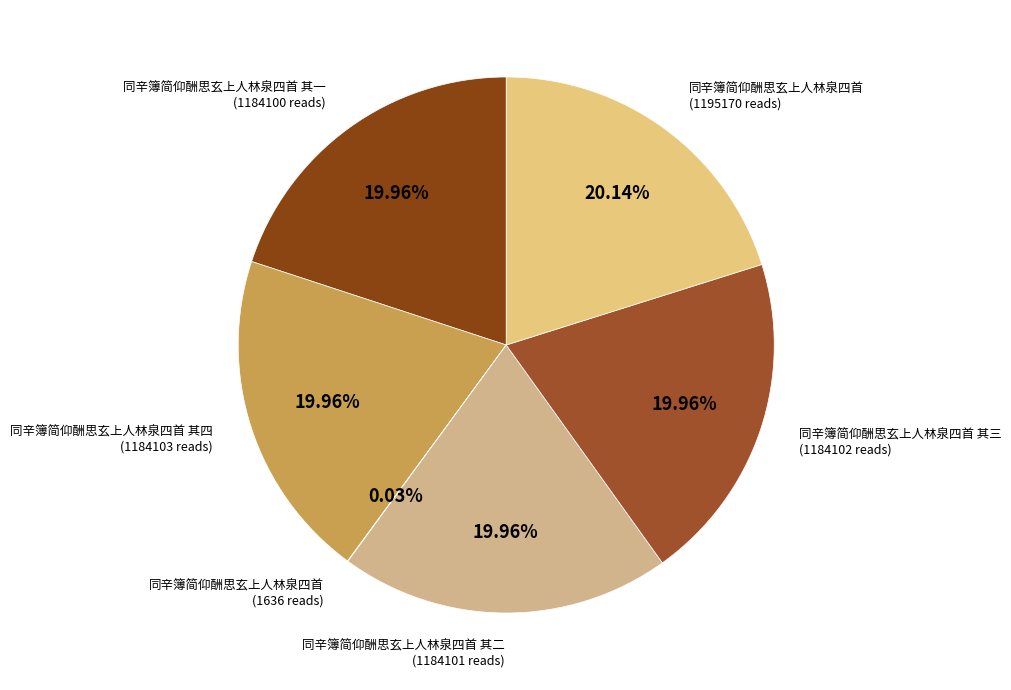

Is the sum of 同辛簿简仰酬思玄上人林泉四首 其一 (1184100 reads) and 同辛簿简仰酬思玄上人林泉四首 其四 (1184103 reads) greater than half?

No